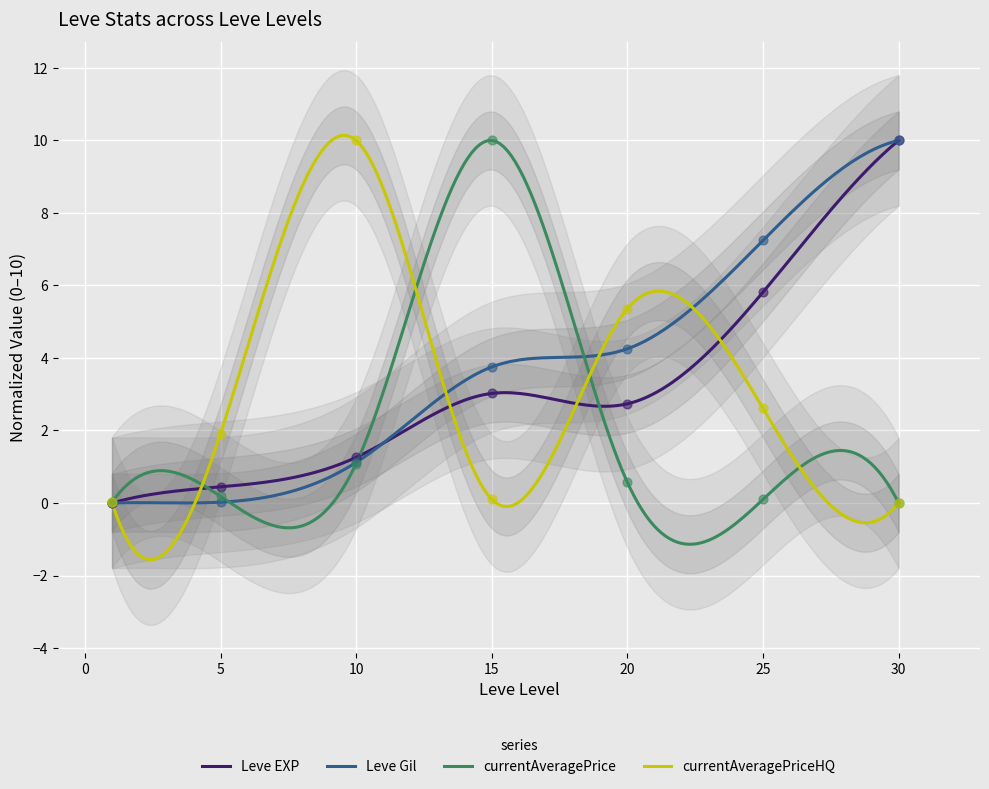

Which series contains the highest Y value?

Leve EXP